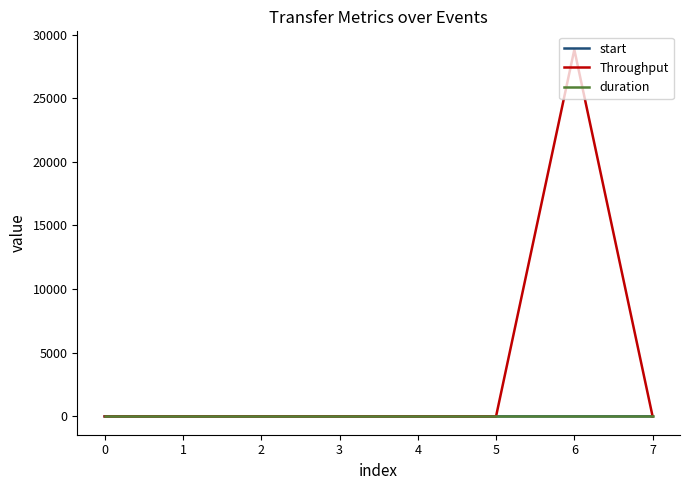

Which series has the largest total across all categories?

Throughput